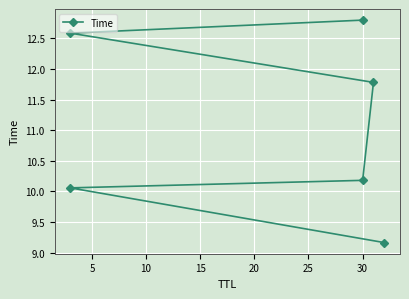

What is the sum of all values?

66.6